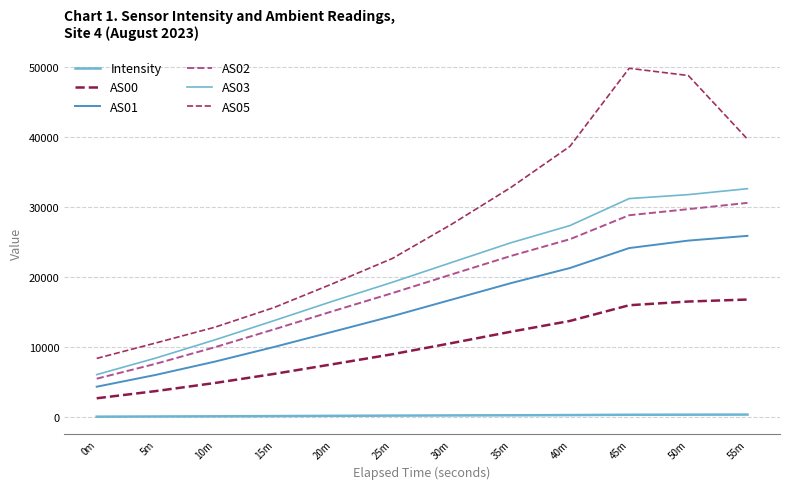

True or false: AS00 and Intensity intersect in this chart.

False